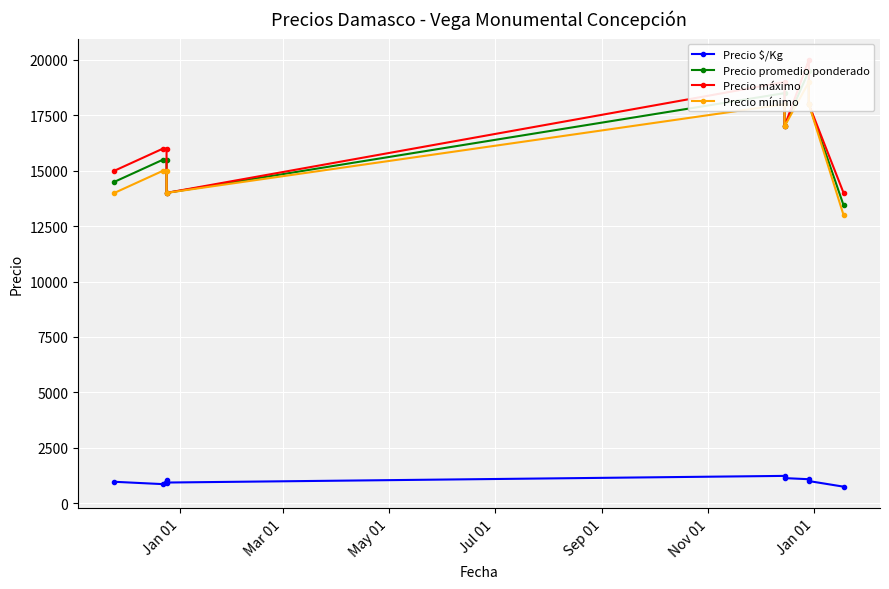

What are all the series names shown in the legend?

Precio $/Kg, Precio promedio ponderado, Precio máximo, Precio mínimo